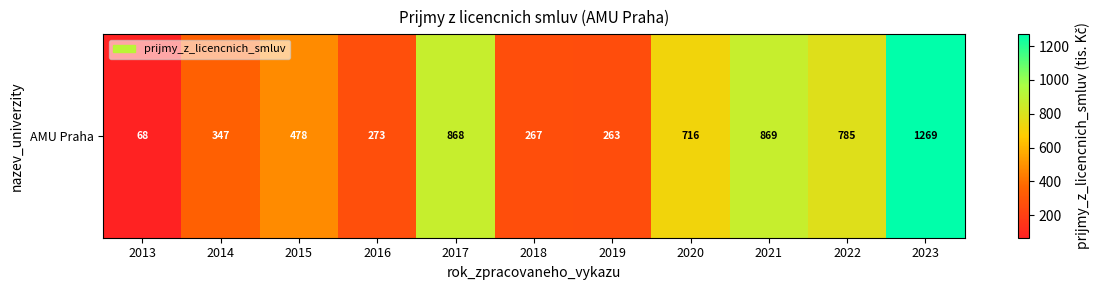

List the labels in order of value, largest first.

2023, 2021, 2017, 2022, 2020, 2015, 2014, 2016, 2018, 2019, 2013